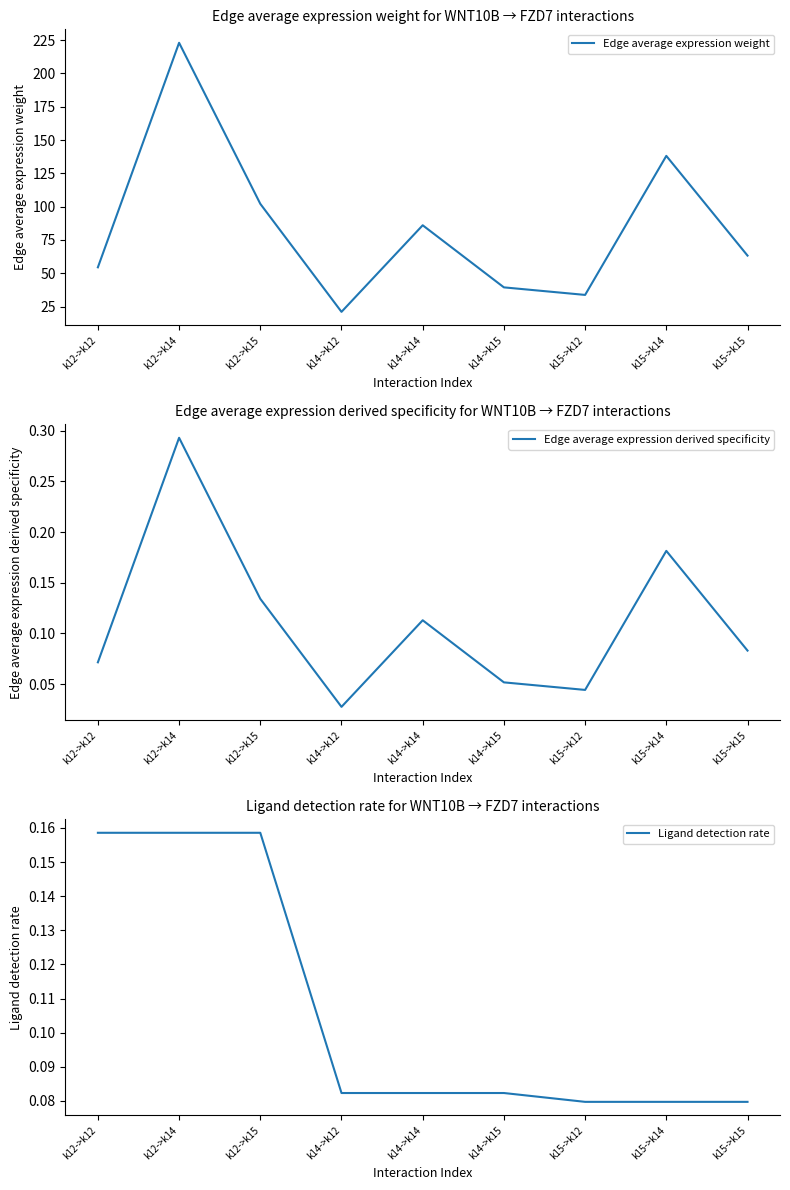

Is the value of Edge average expression derived specificity at k12->k12 greater than the value of Edge average expression weight at k12->k15?

No